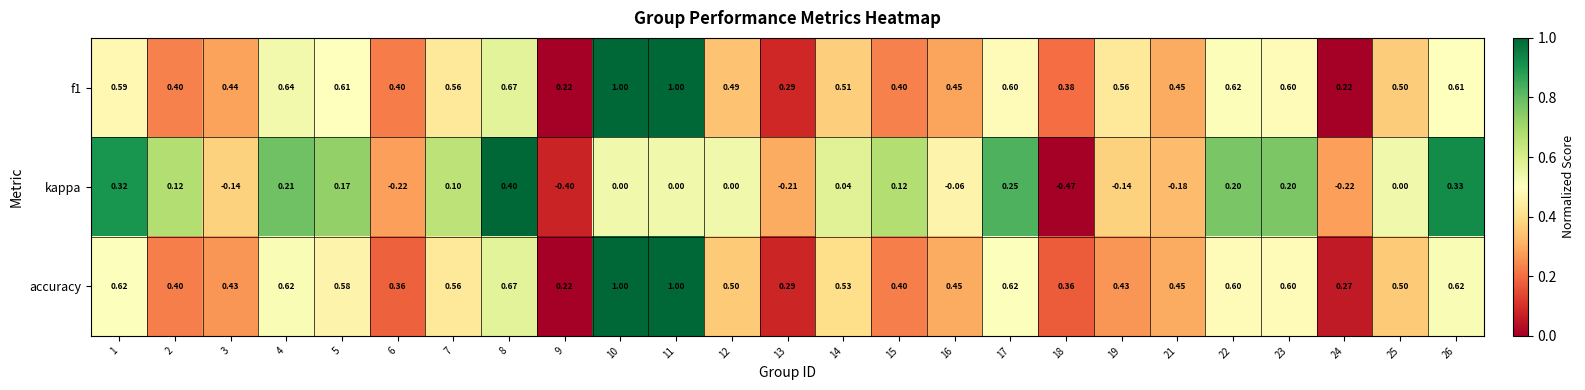

Which series changed the most between 5 and 12?

kappa